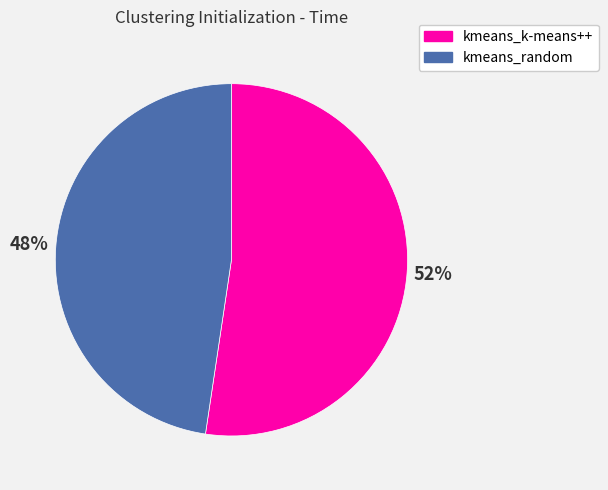

Is the sum of kmeans_random and kmeans_k-means++ greater than half?

Yes